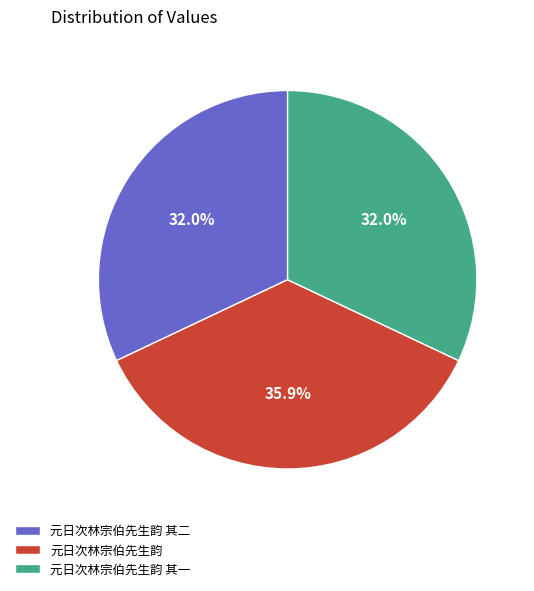

Which category has the biggest portion of the pie?

元日次林宗伯先生韵